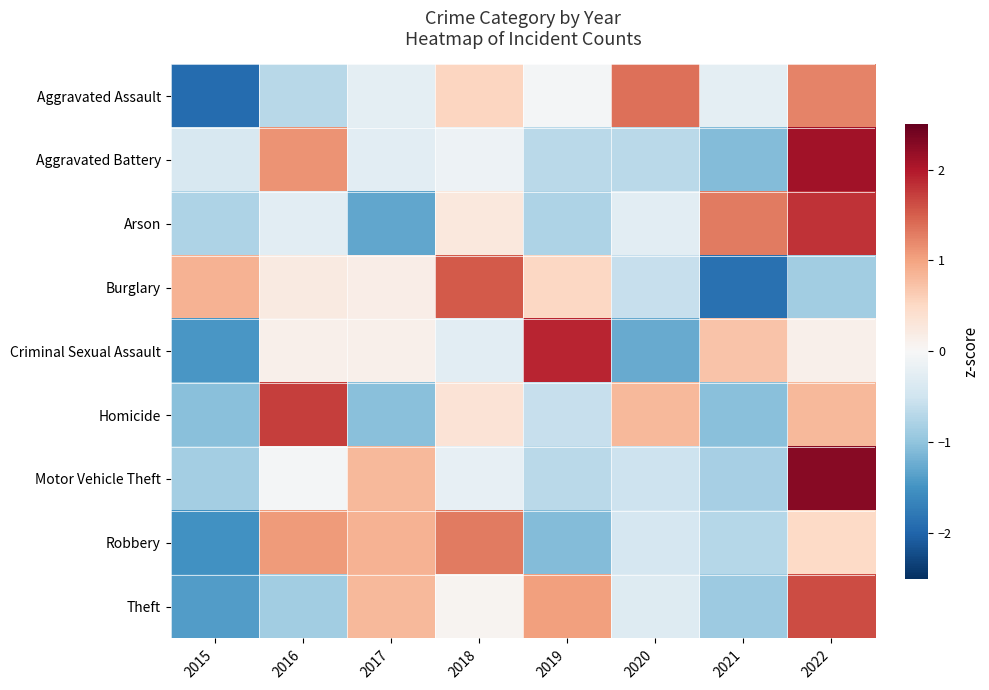

What is the maximum value shown in the chart?

2.3